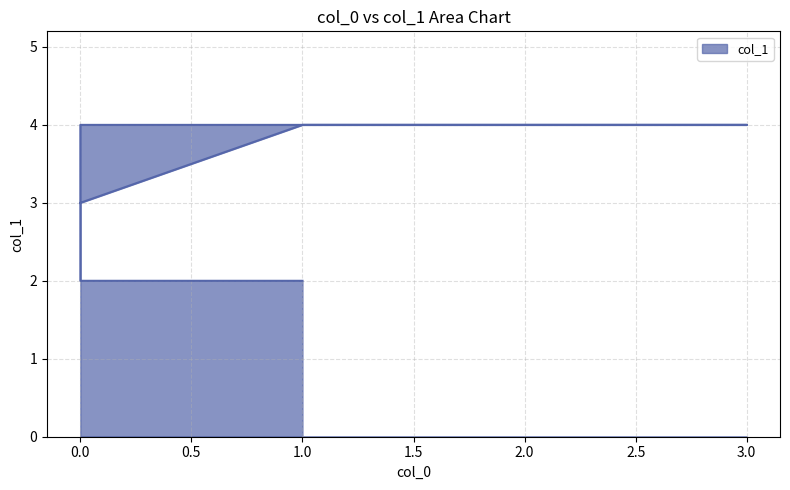

Approximately how many times larger is the value at 1 compared to 3?

0.5